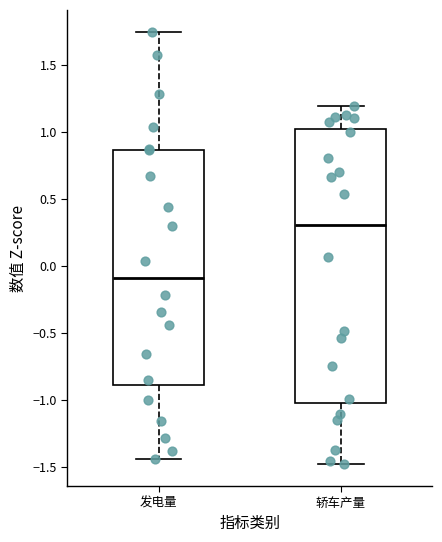

Where does the median line of the box for 轿车产量 sit on the y-axis? The values are not printed on the chart, so give them approximately, as read against the axis.

0.30